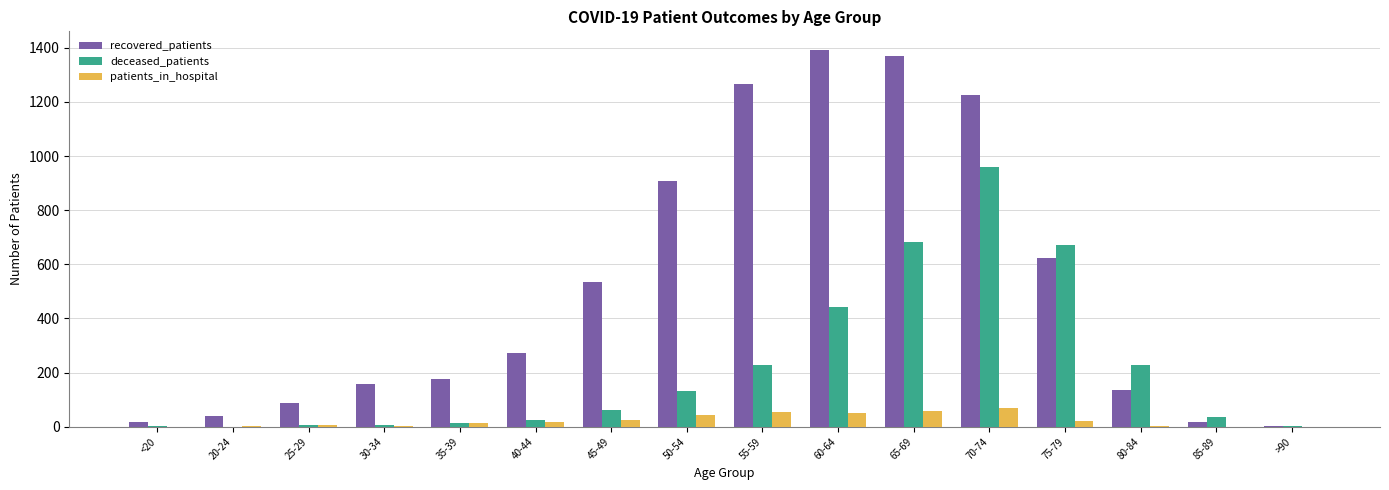

What are all the series names shown in the legend?

recovered_patients, deceased_patients, patients_in_hospital